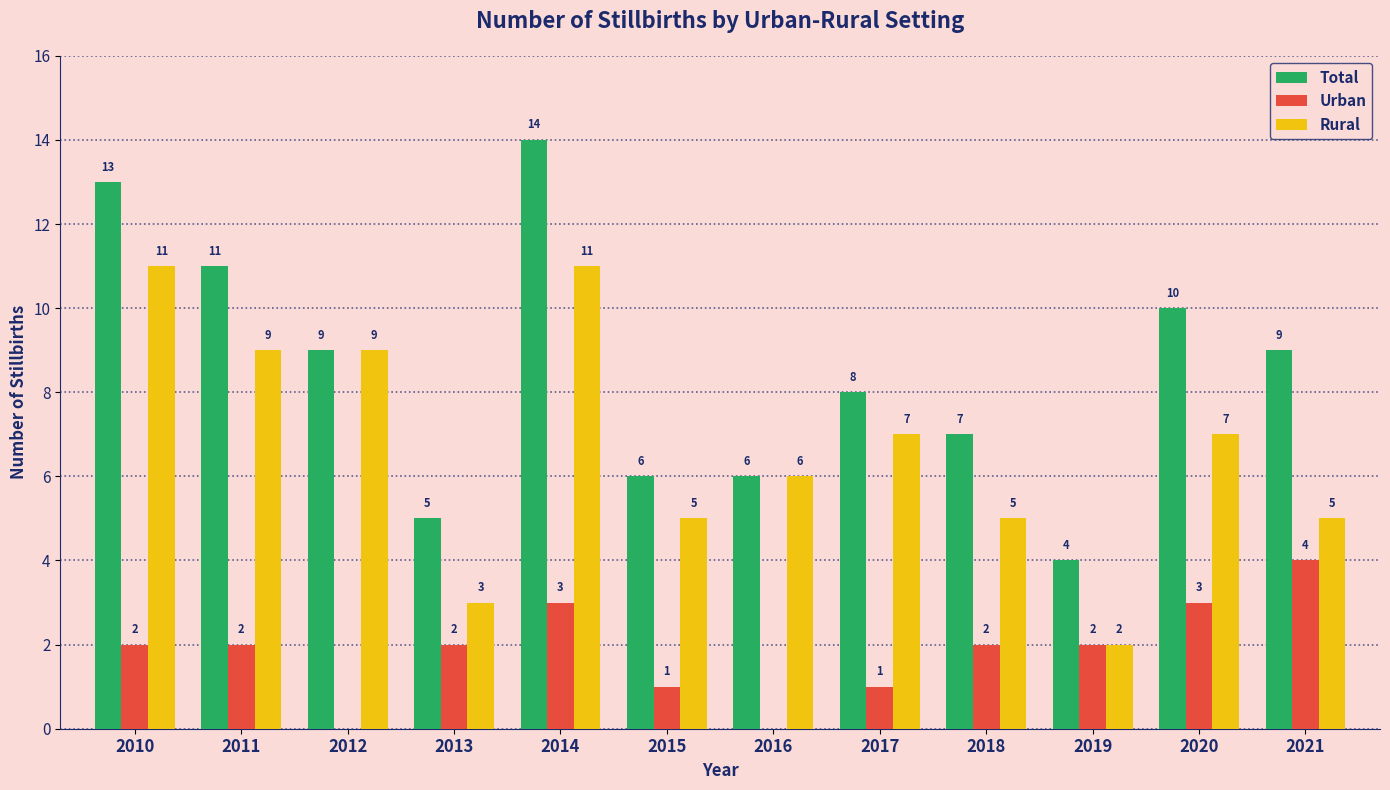

What is the greatest value displayed?

14